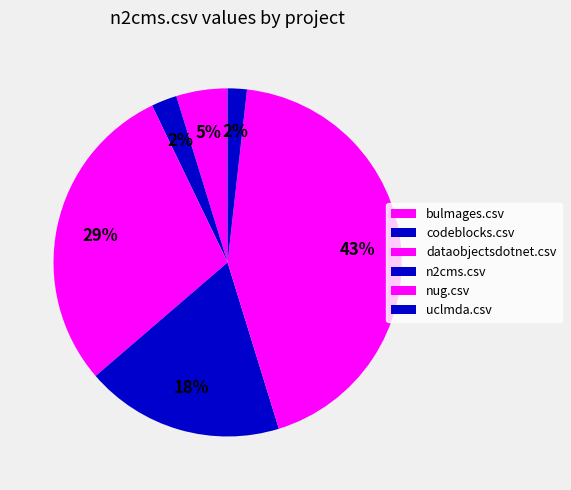

Count the number of slices in the pie.

6